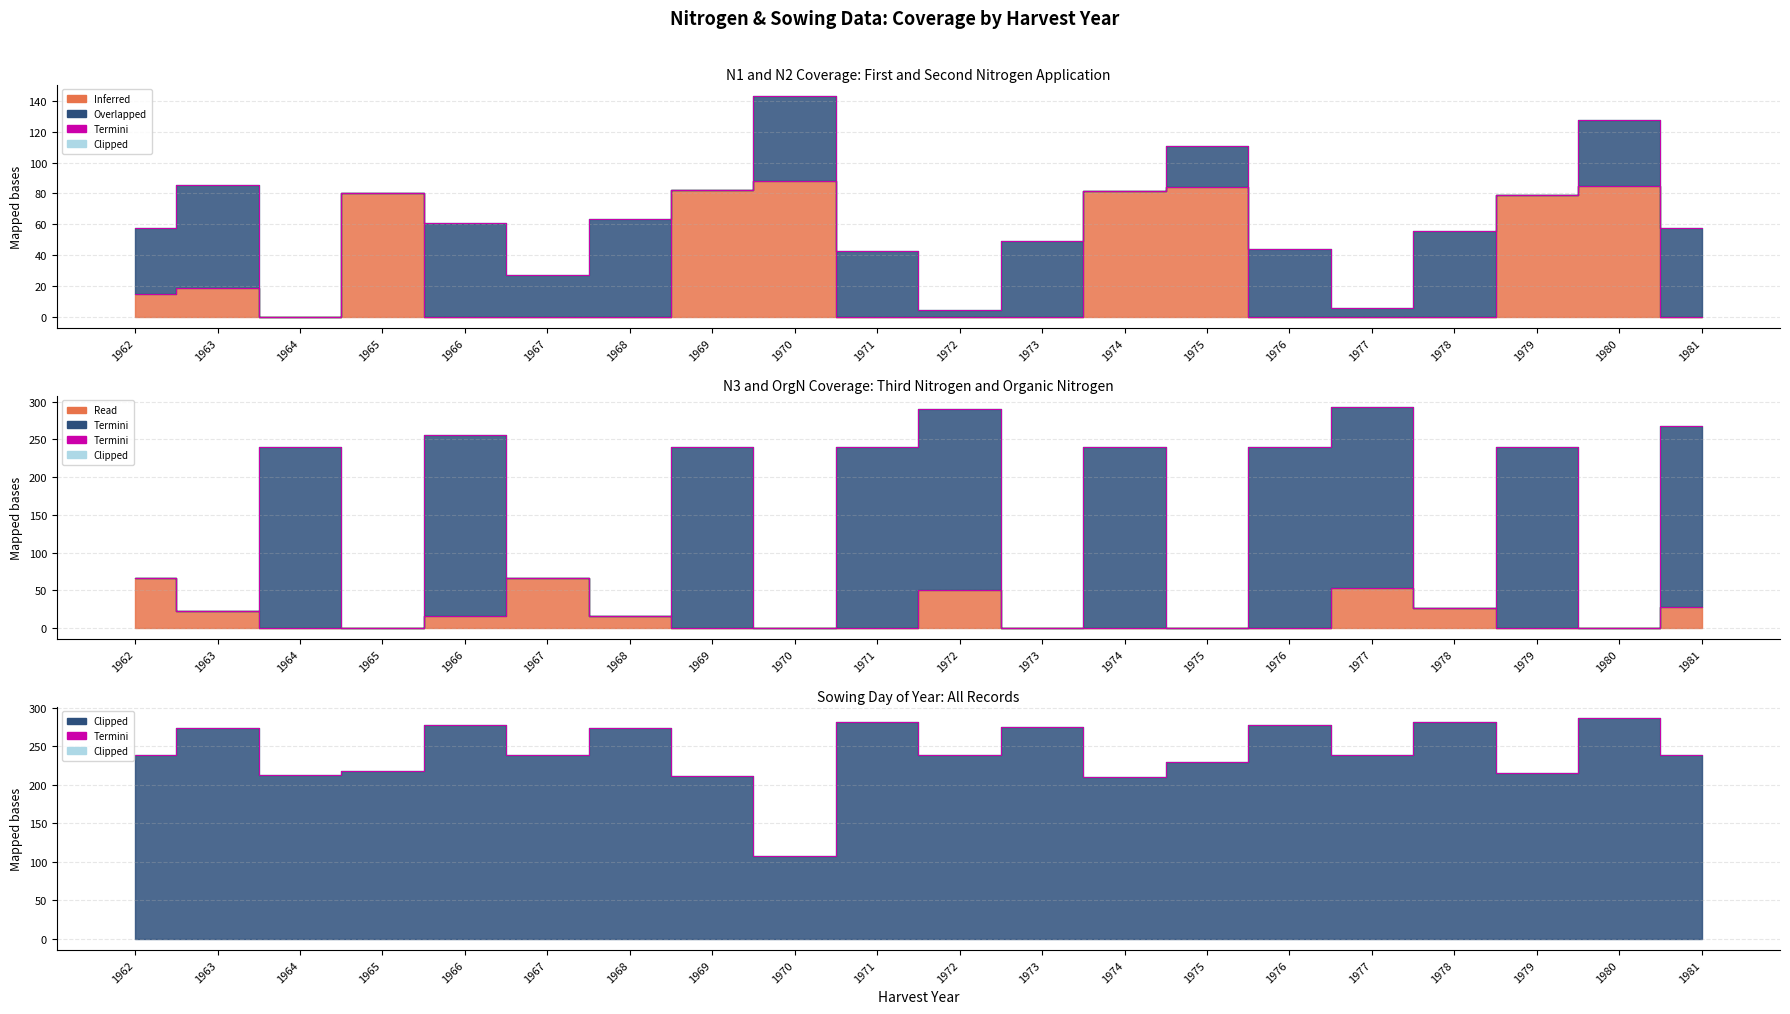

Does the chart have visible grid lines?

Yes